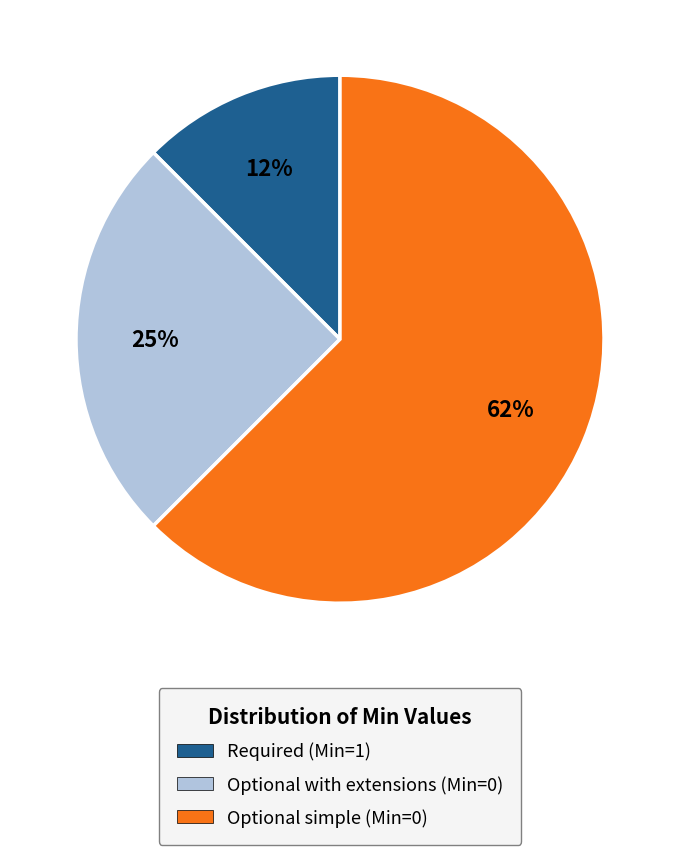

Is there any slice that represents more than half of the pie?

Yes